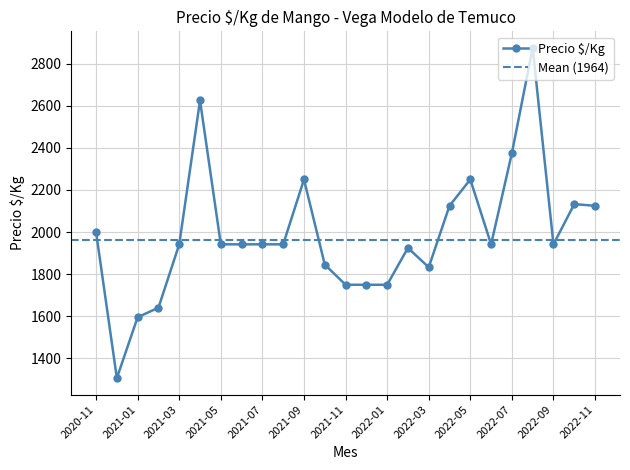

True or false: Precio $/Kg has more than 1 interior local peaks.

True